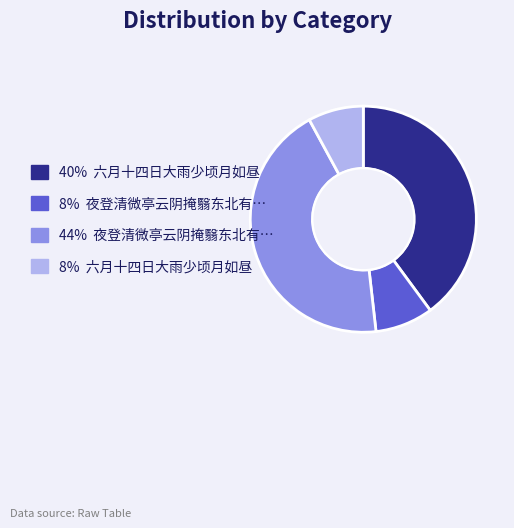

Does any single category account for the majority?

No